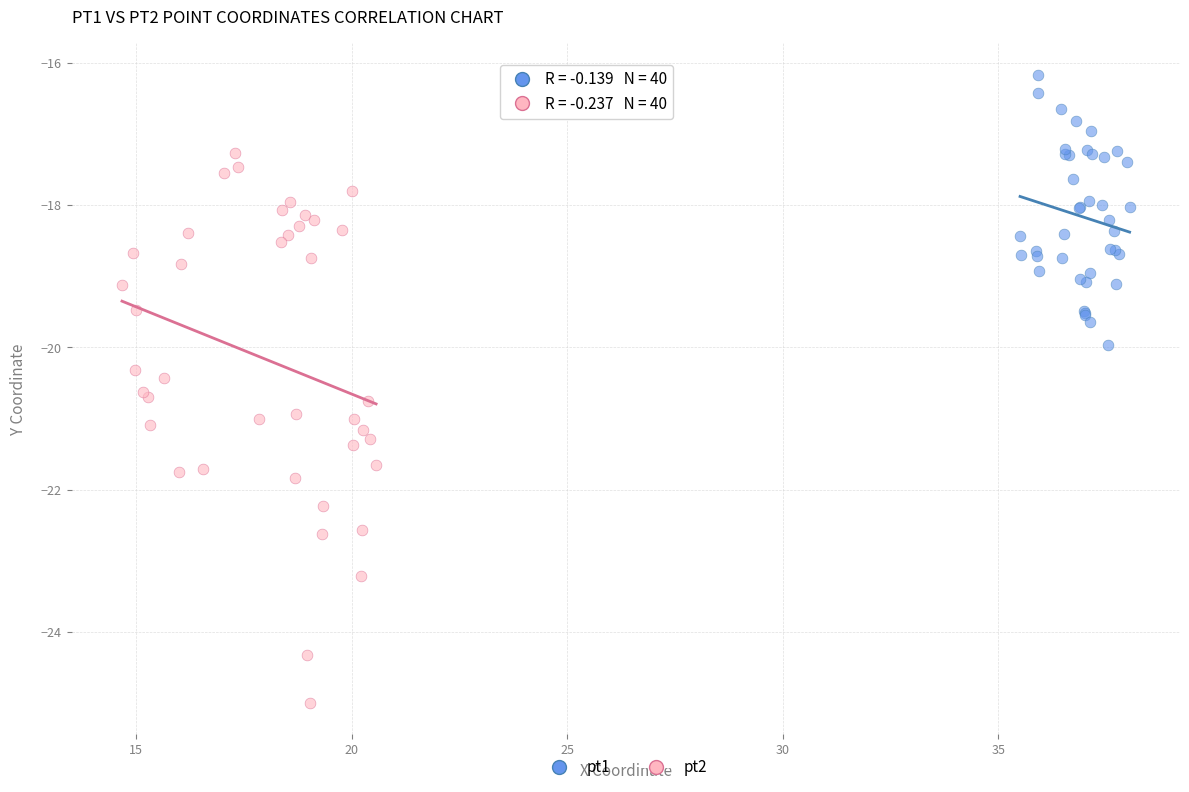

Which series contains the lowest Y value?

pt2